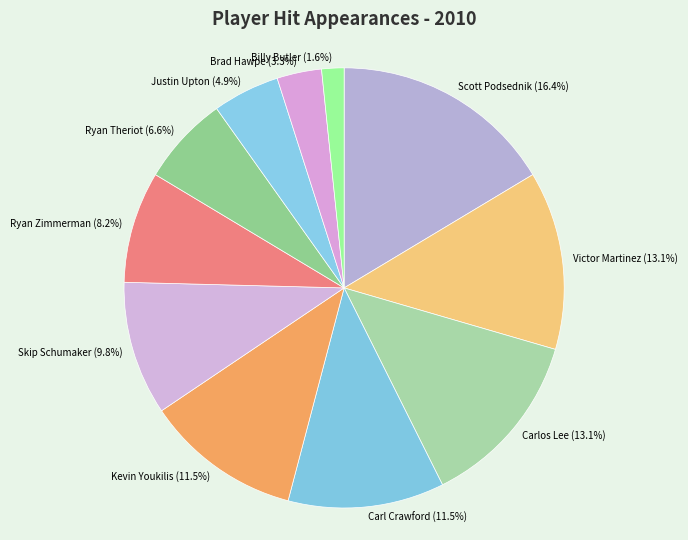

Between Scott Podsednik and Ryan Zimmerman, which is larger?

Scott Podsednik